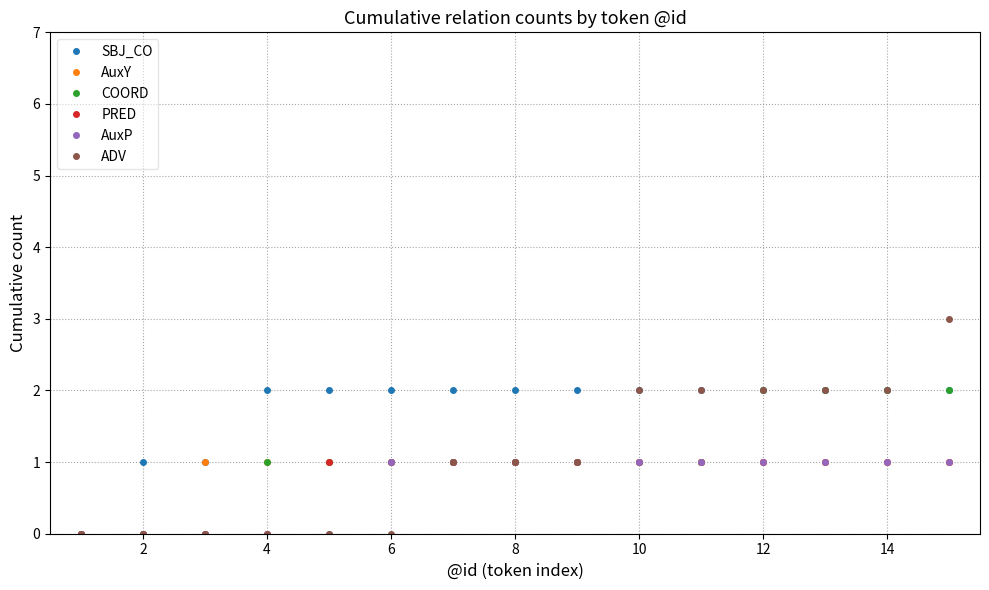

What is the greatest value displayed?

3